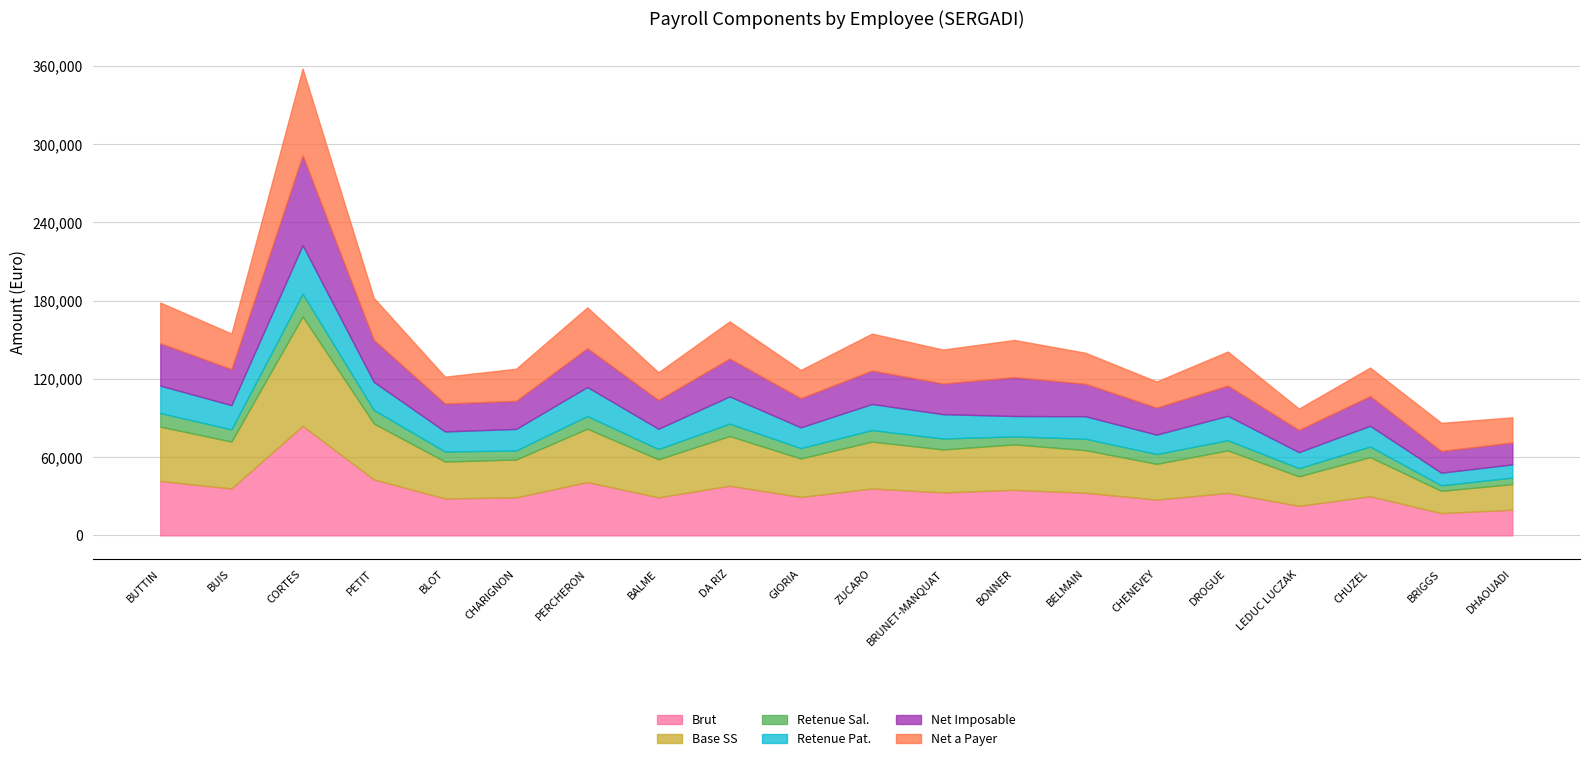

What is the average value of the Retenue Sal. series?

8420.2